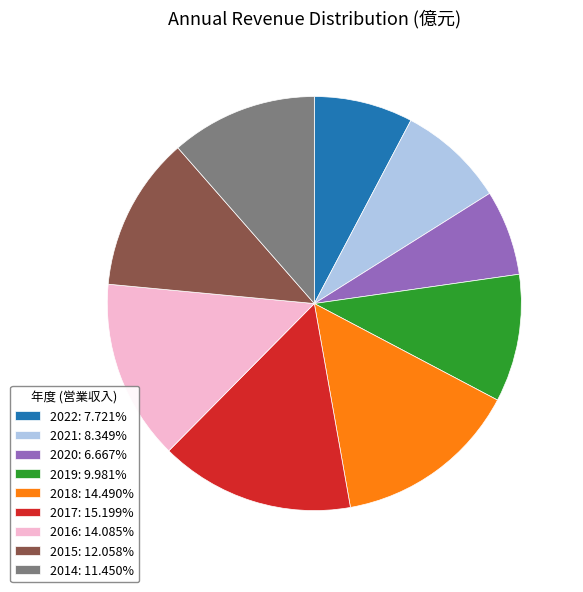

Combined, do 2017: 15.199% and 2015: 12.058% account for over 50%?

No